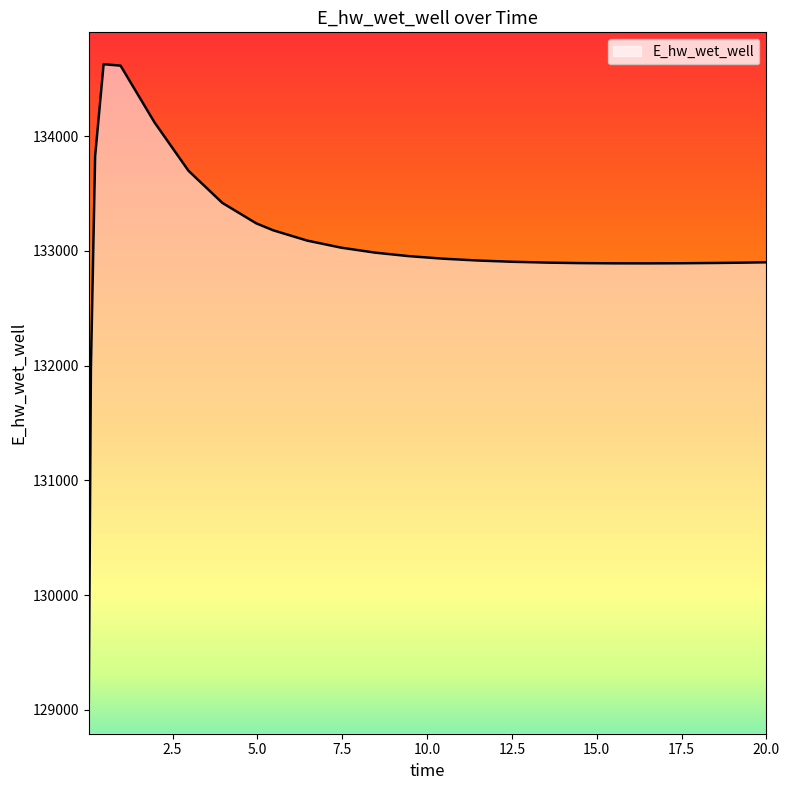

How many lines are shown in the chart?

1